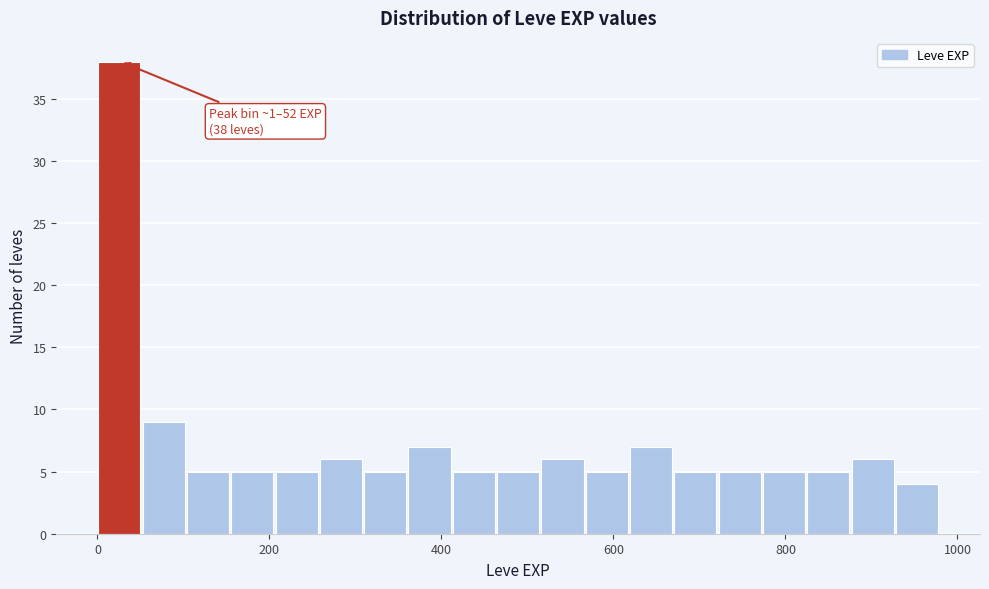

Read against the x-axis, roughly where is the centre of the tallest bar?

20